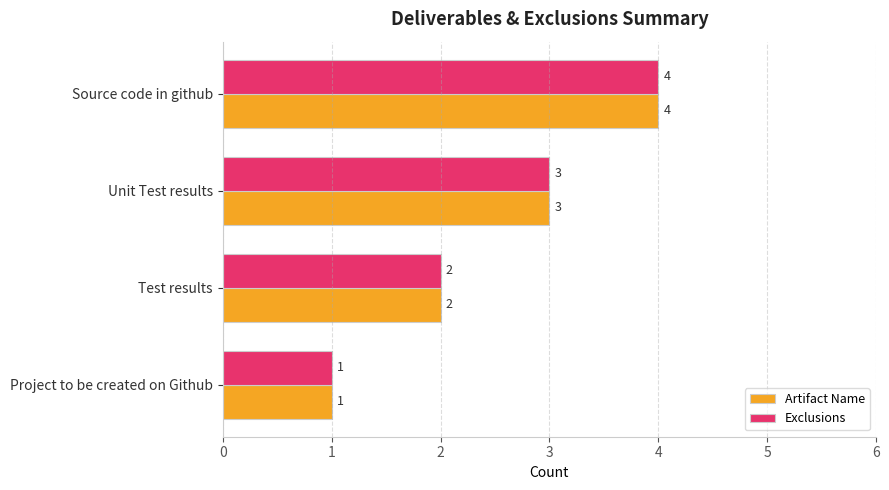

What is the sum of the Artifact Name values at Source code in github and Project to be created on Github?

5